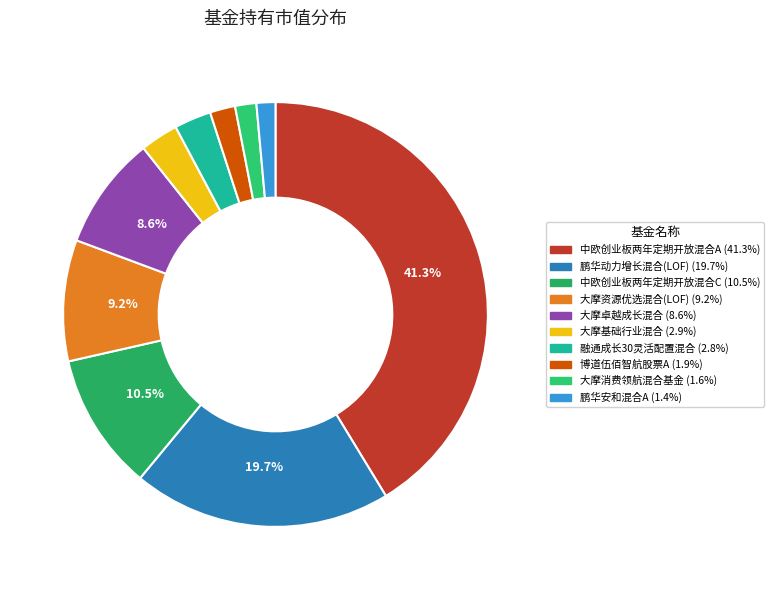

How many slices are in this pie chart?

10